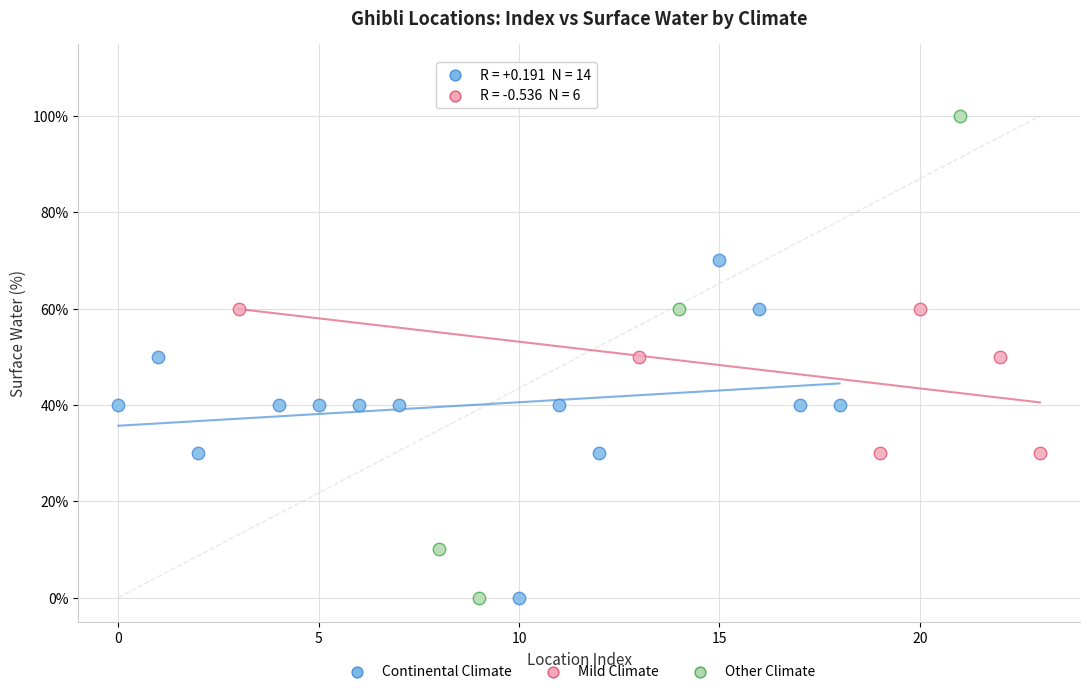

Which series has the widest spread of Y values?

Other Climate